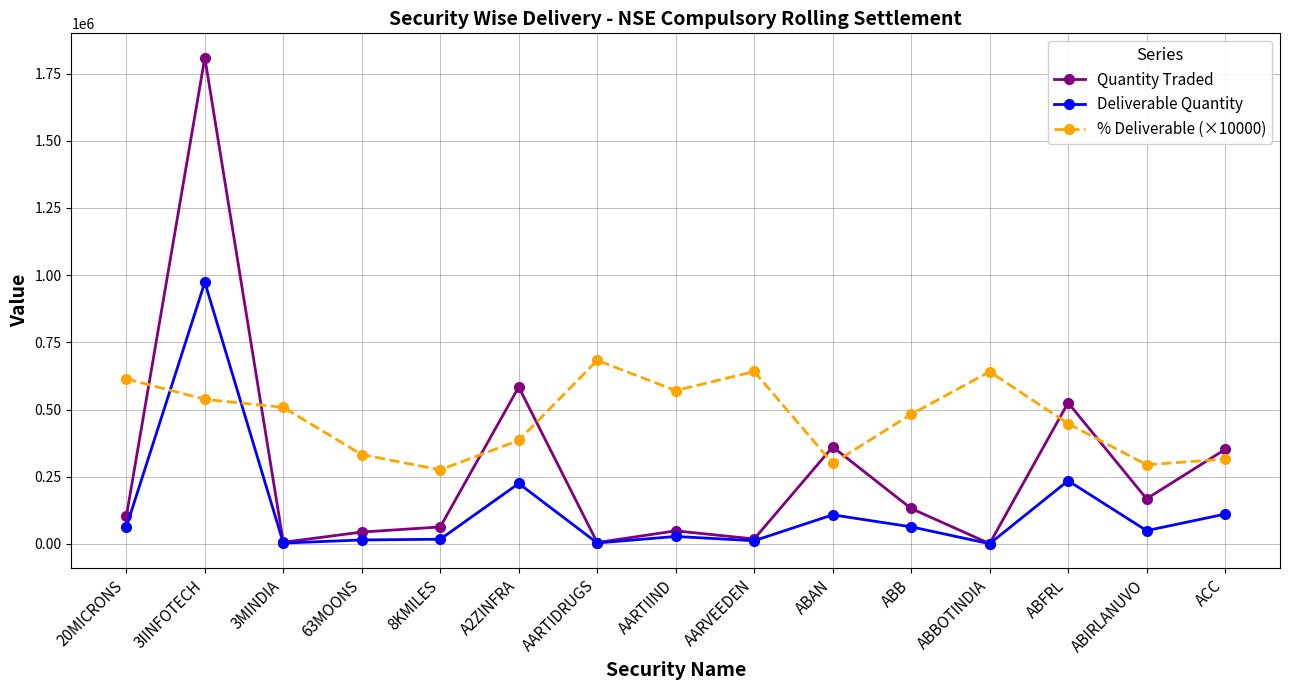

At which category does Deliverable Quantity reach its first local peak?

3IINFOTECH